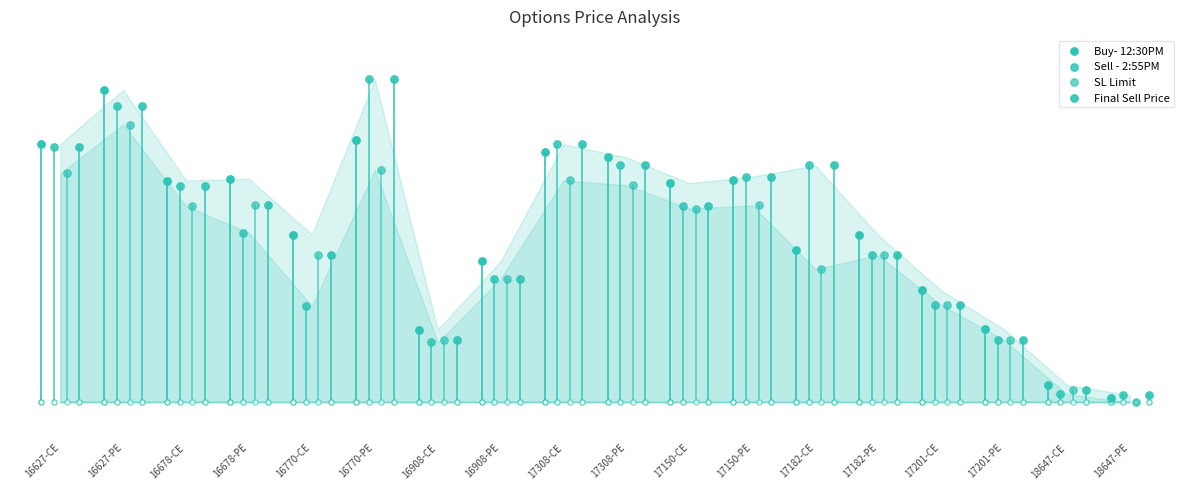

At how many categories does at least one series exceed 179?

2